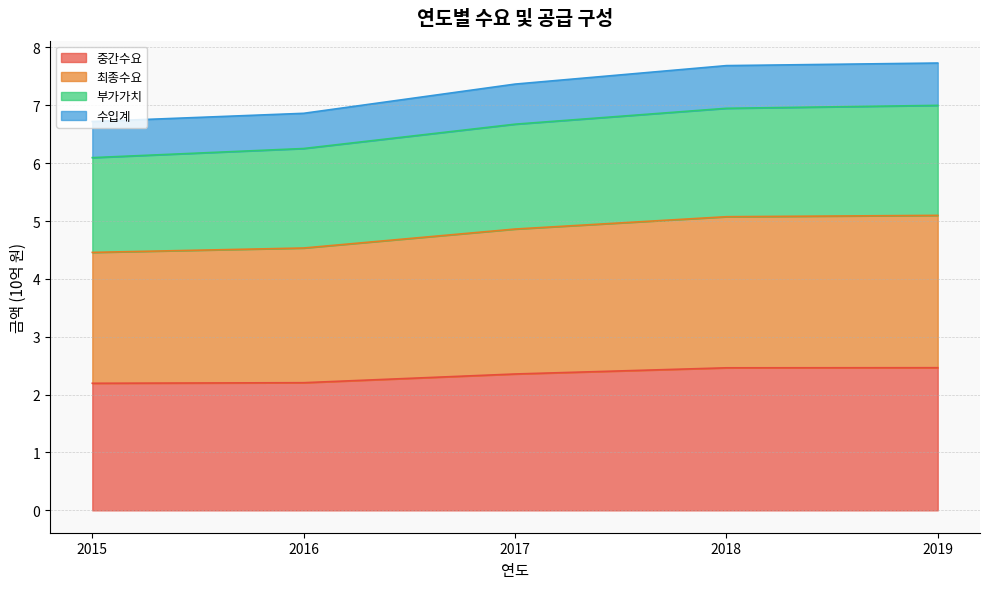

True or false: 중간수요 has a value of 3.0 at 2015.

False